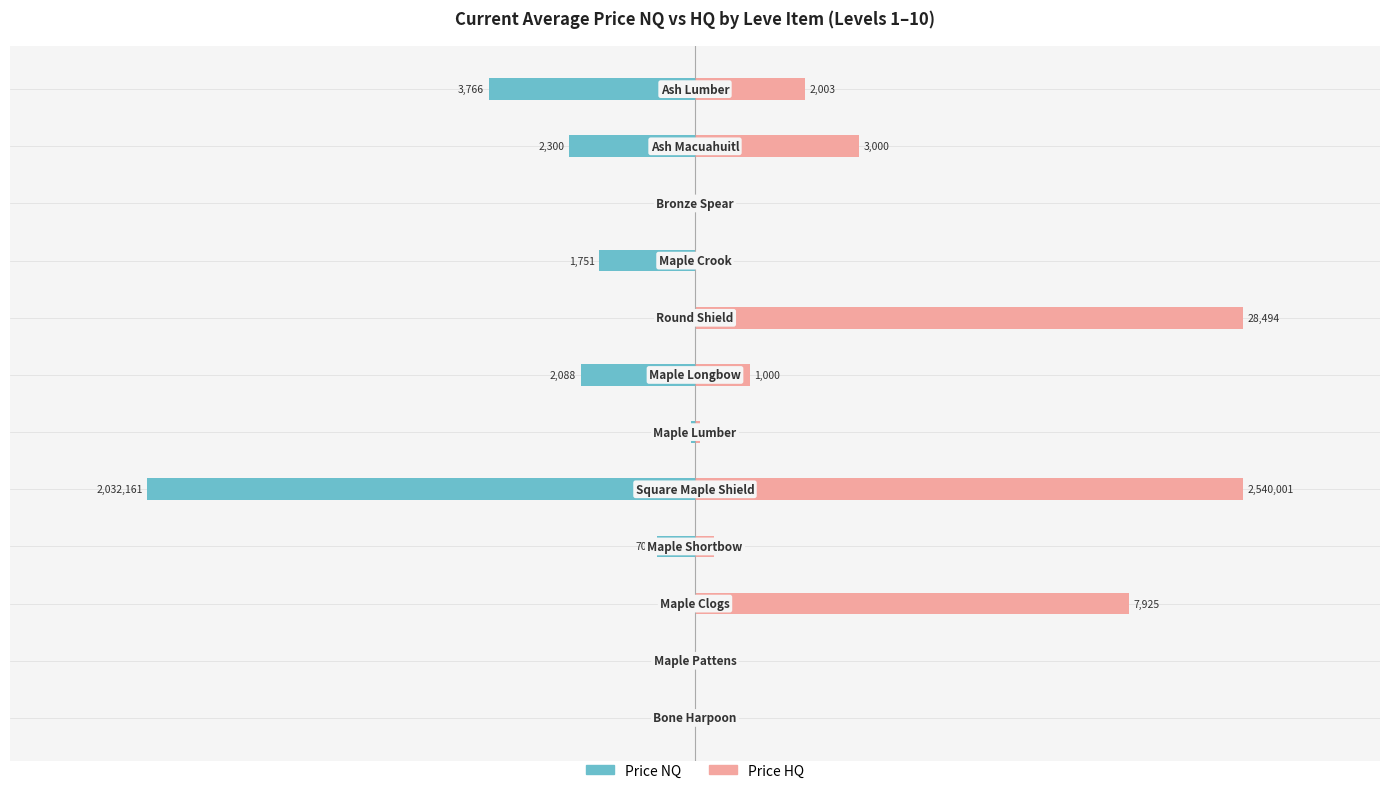

At which category is the sum across all series the highest?

7